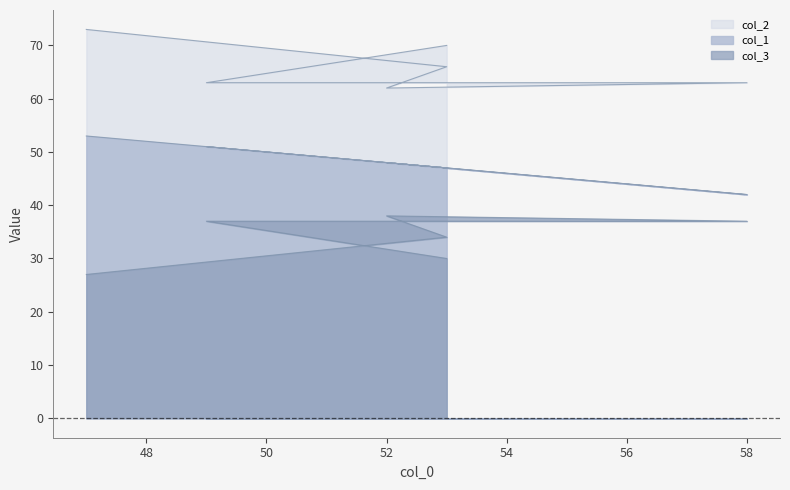

True or false: col_1 and col_2 cross at least once.

False